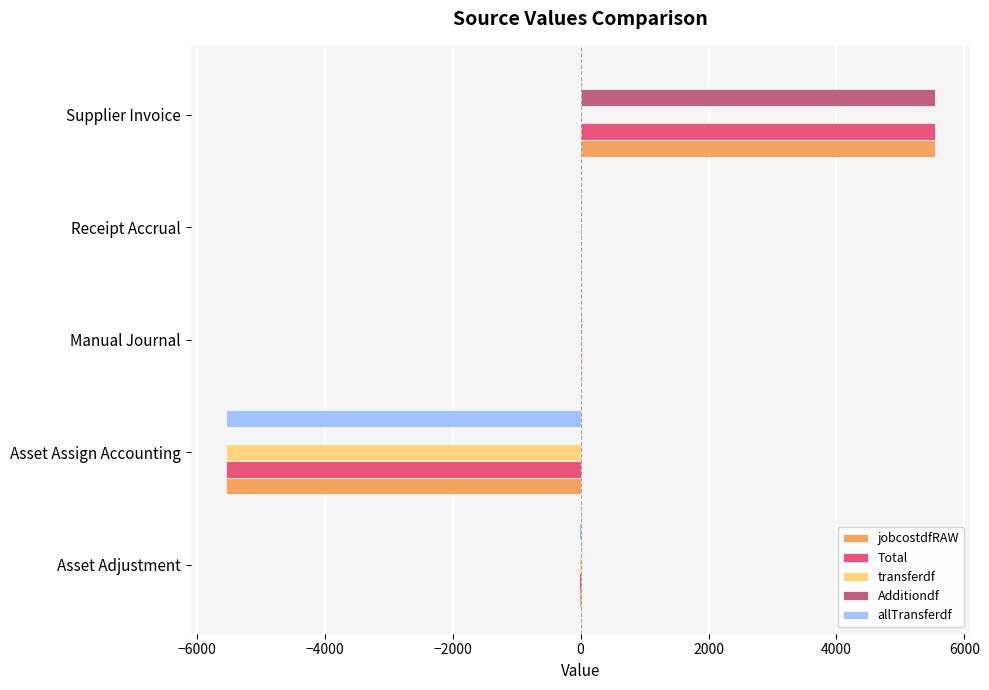

What is the highest value of the jobcostdfRAW series?

5540.3